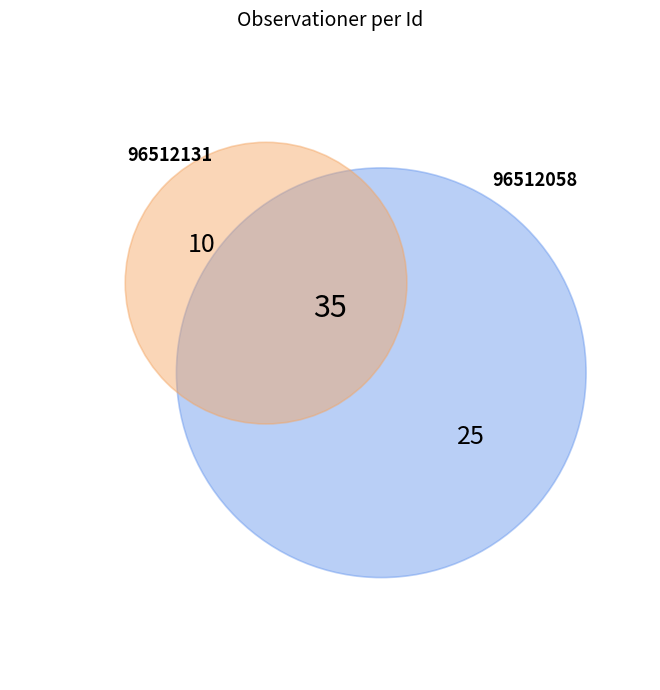

What is the largest slice in the pie chart?

96512058